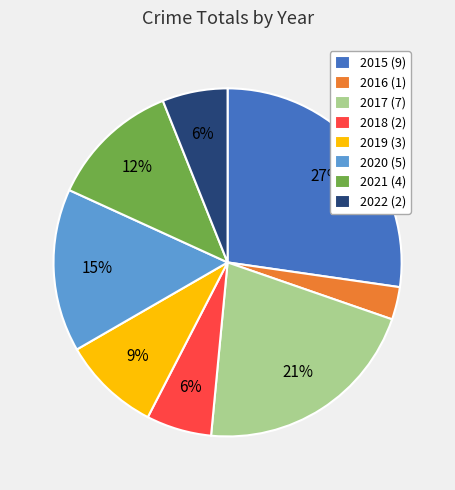

Approximately how many times larger is the value at 2019 compared to 2015?

0.3